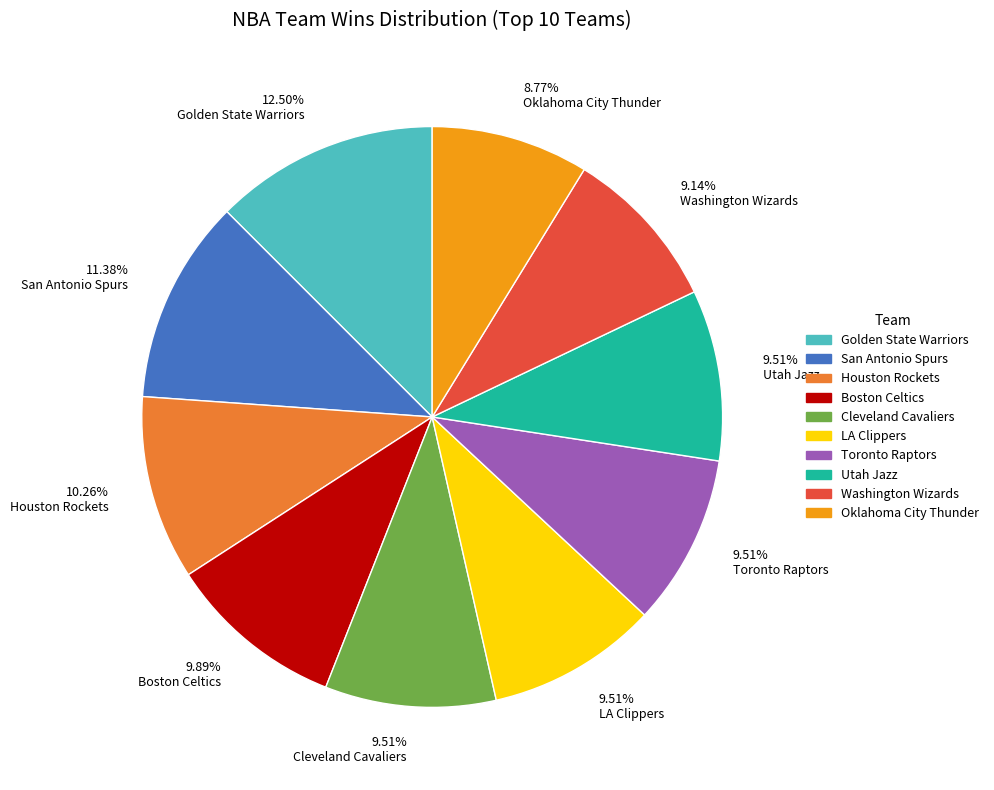

Does Boston Celtics represent more than half of the total?

No